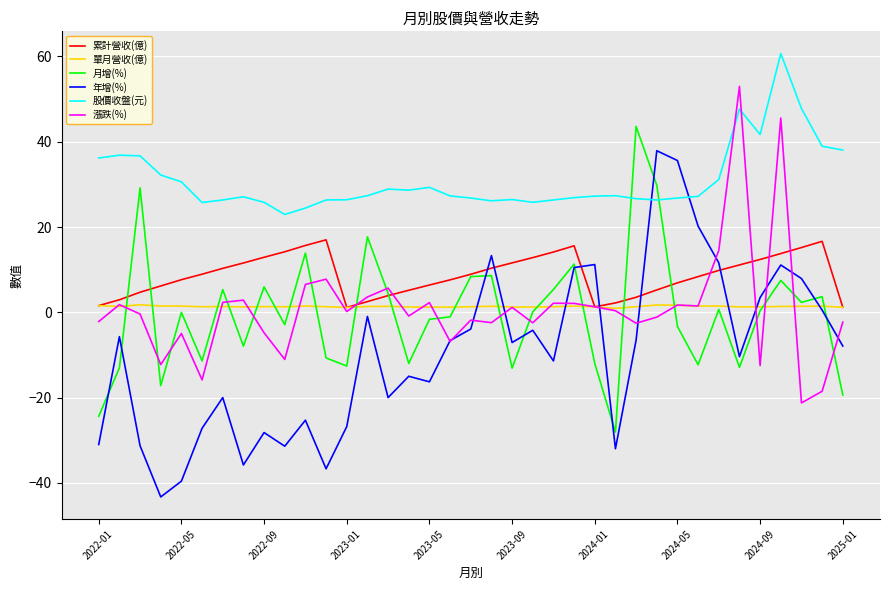

Which series has the largest range (max minus min)?

年增(%)